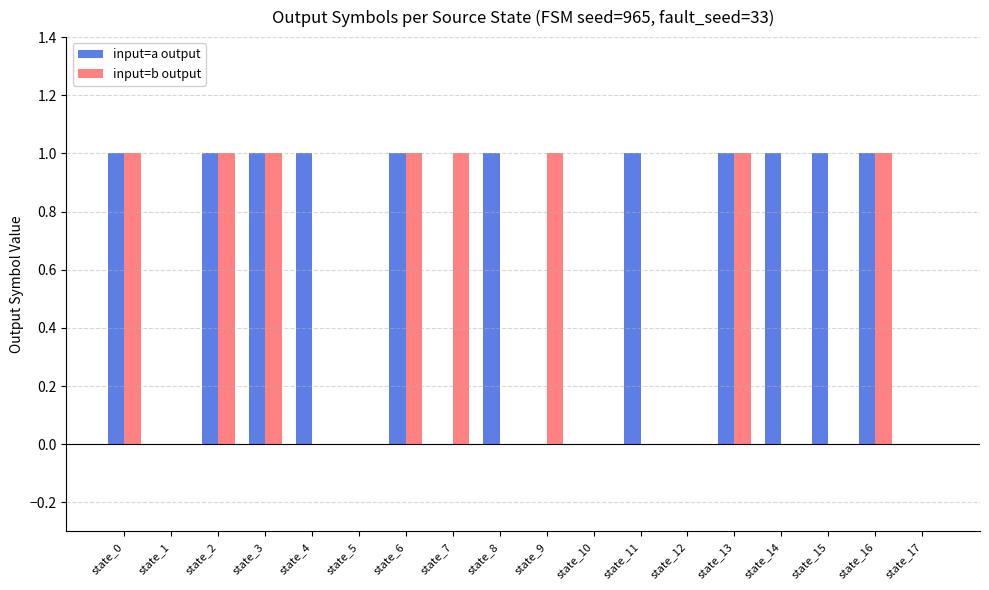

Are the bars horizontal?

No